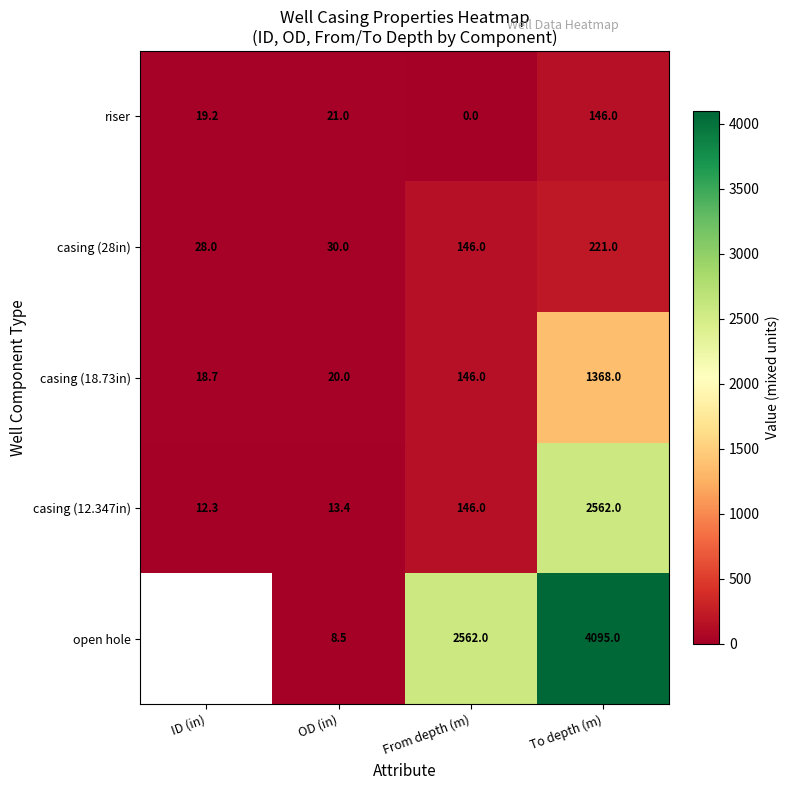

What is the difference between the highest and lowest values at From depth (m)?

2562.0